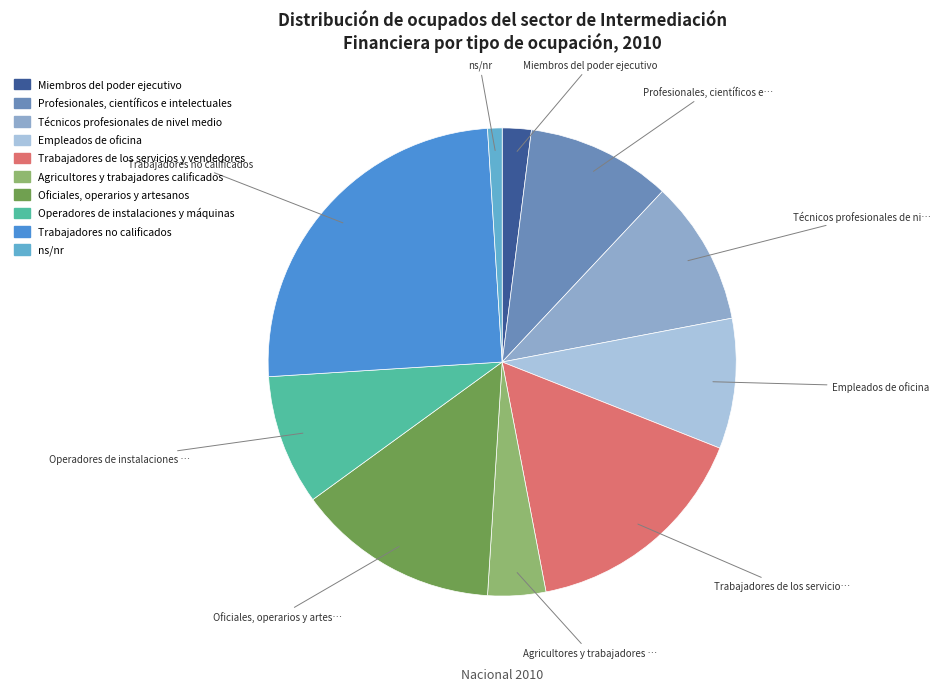

Which slice is the largest?

Trabajadores no calificados